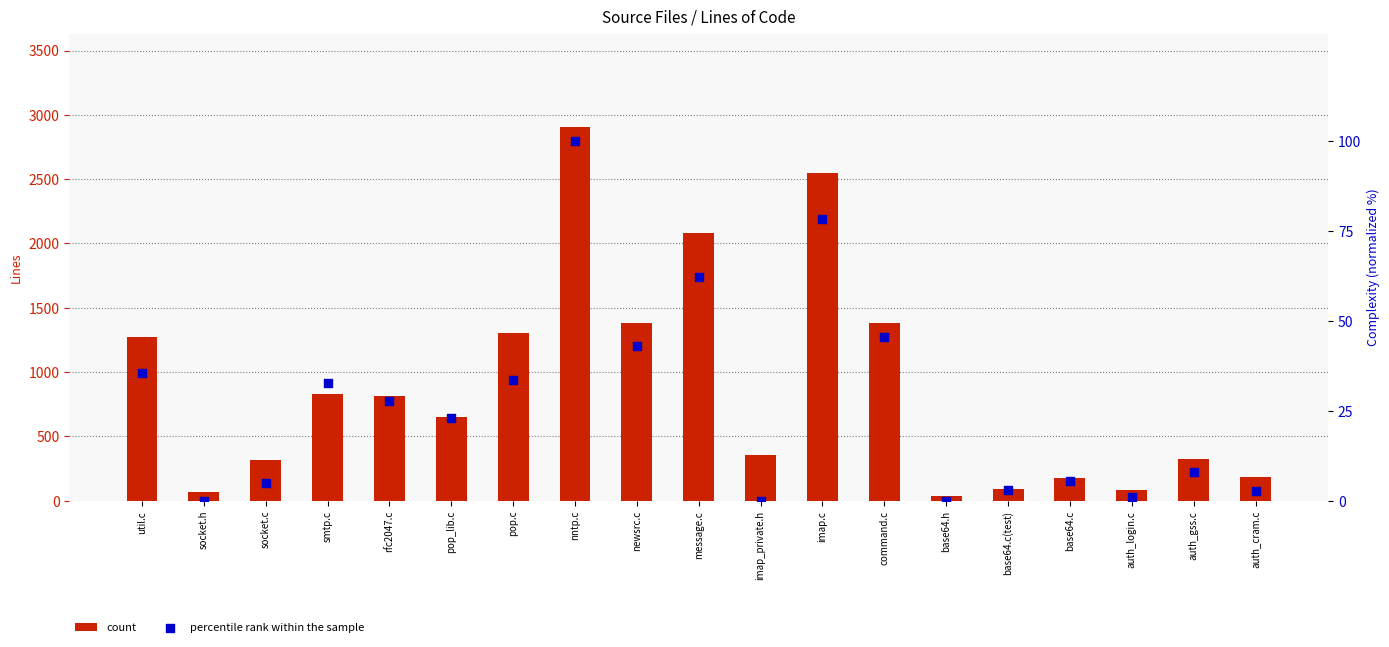

Which series has the largest total across all categories?

count